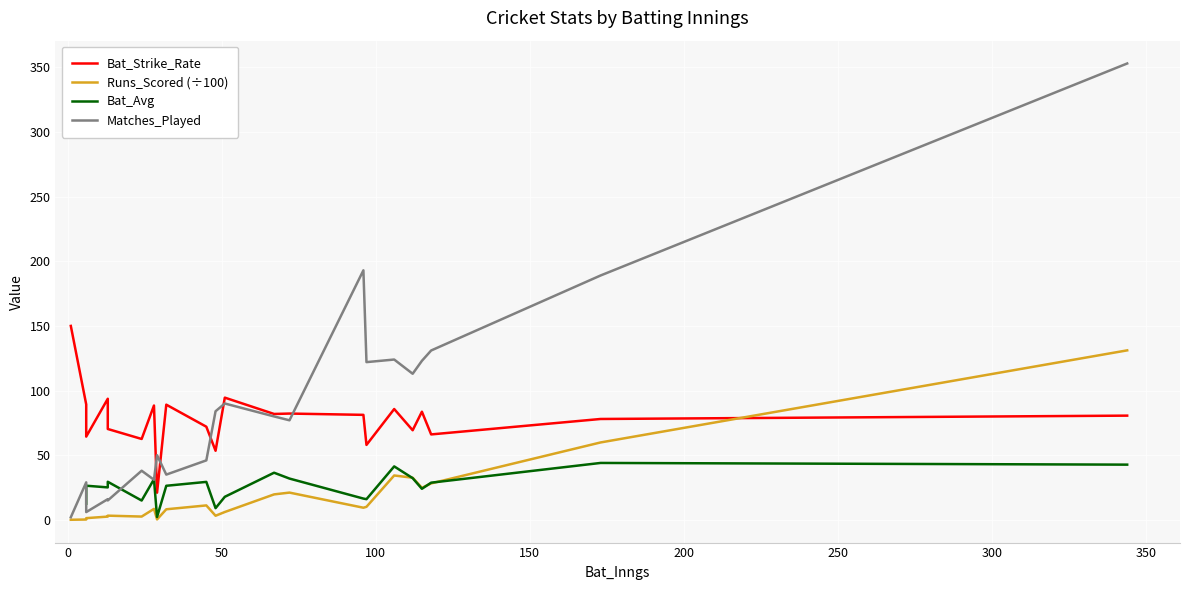

True or false: Bat_Strike_Rate has a value of 143.5 at 12.

False